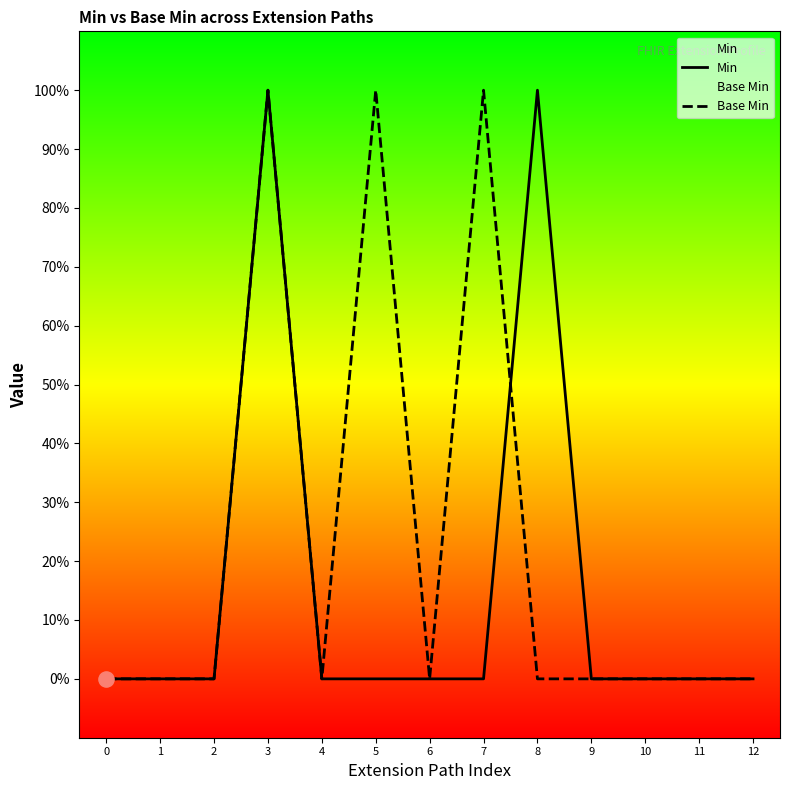

Which series contains the highest Y value?

Min